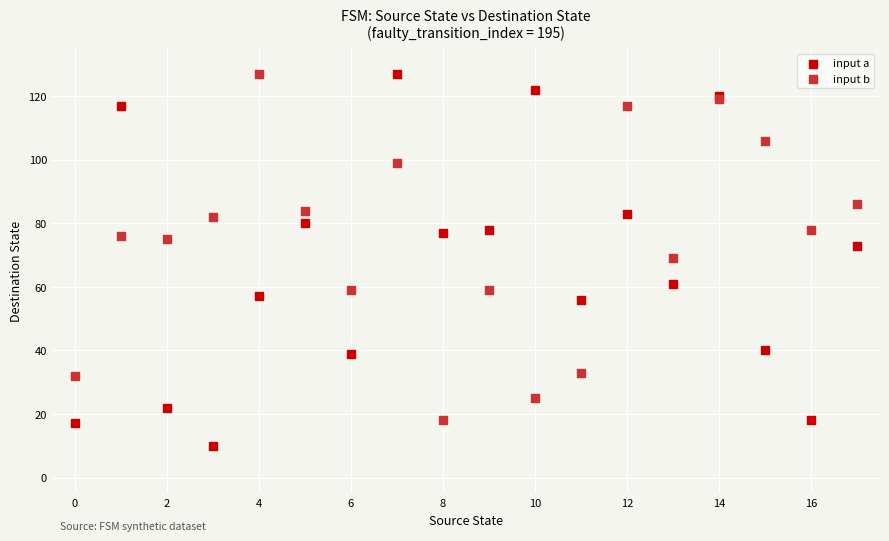

Which series has the widest spread of Y values?

input a